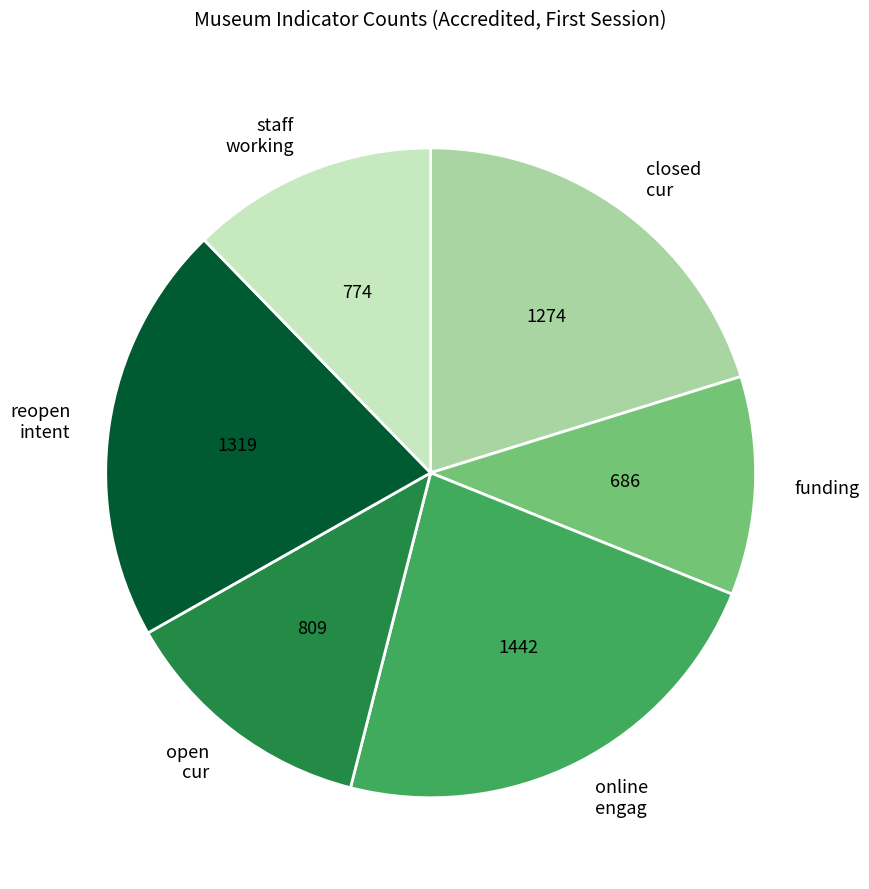

Does any single category account for the majority?

No